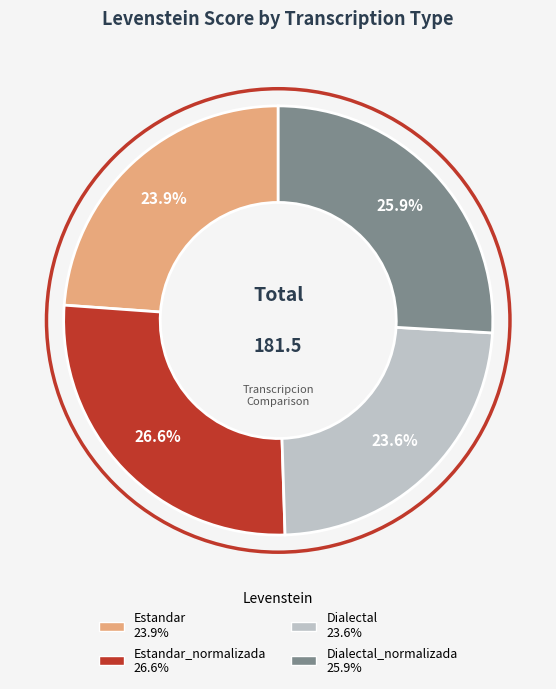

Is there a majority slice in this chart?

No